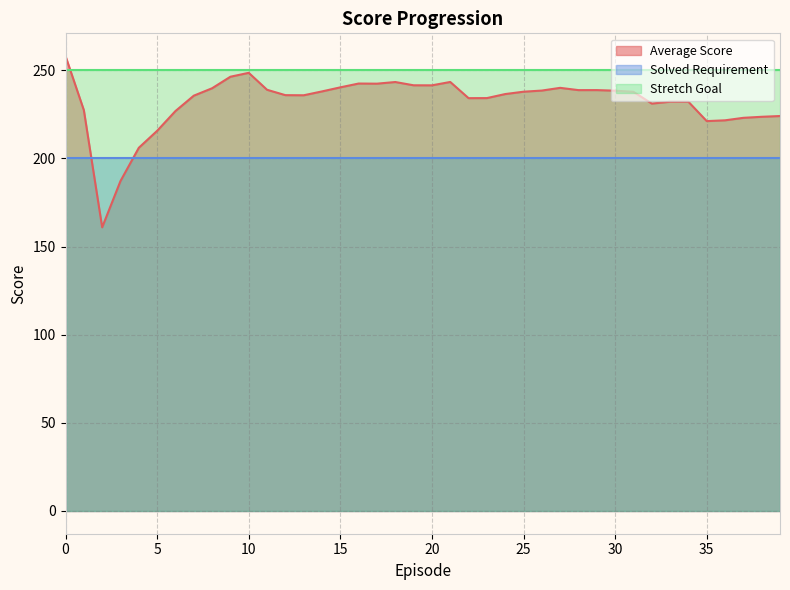

What is the difference between the highest and lowest values at 25?

50.0